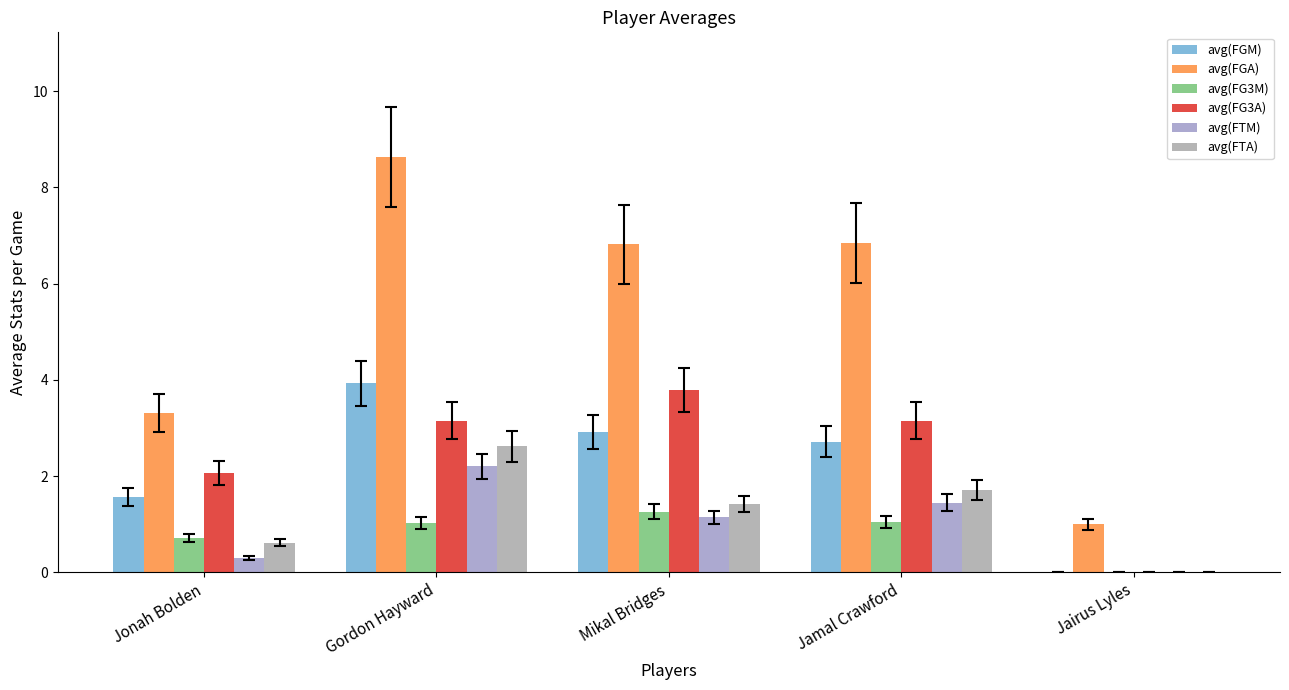

What is the label of the 1st bar from the right?

Jairus Lyles